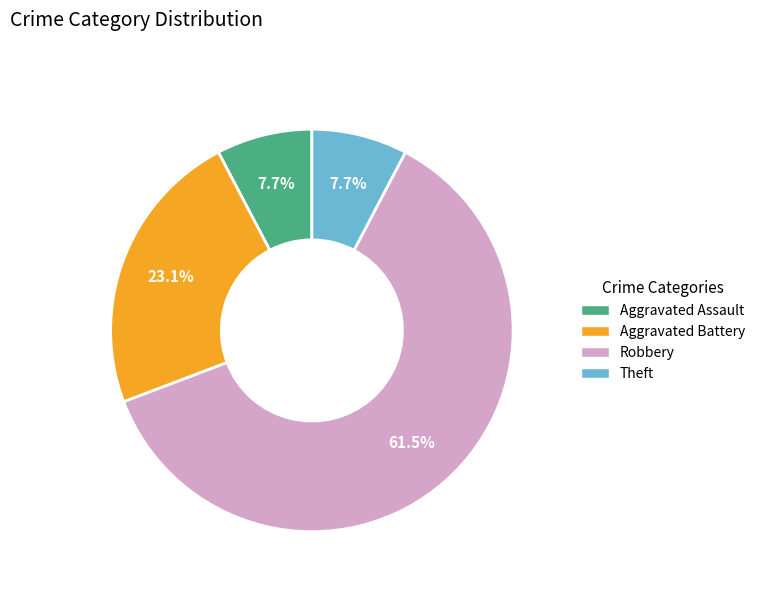

Which category has the biggest portion of the pie?

Robbery